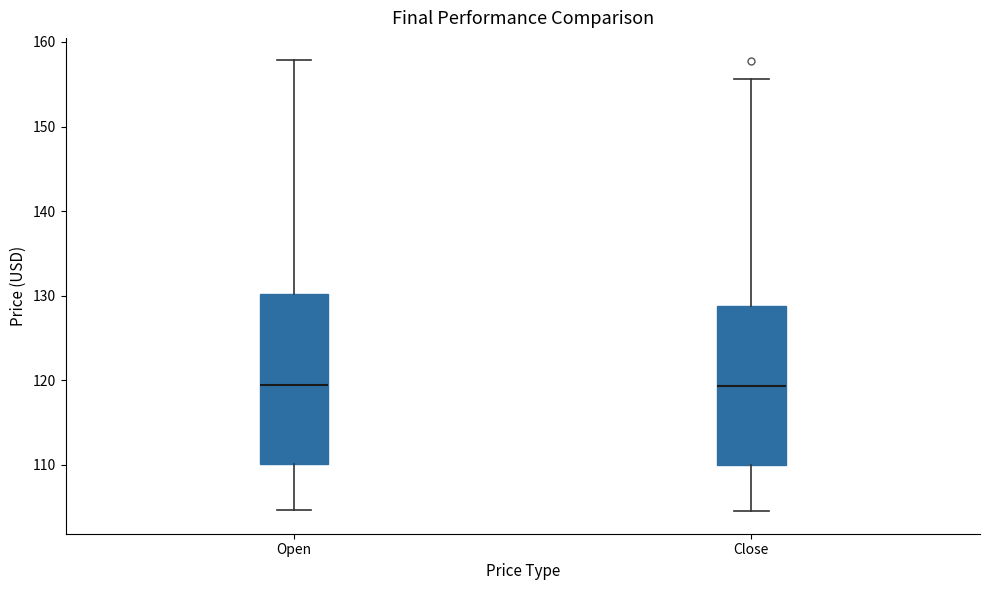

Reading left to right, read every box against the y-axis: the position of its median line, the range the box covers, and the ends of its whiskers. The values are not printed on the chart, so give them approximately, as read against the axis.

Open: median 119, box 110 to 130, whiskers 105 to 158
Close: median 119, box 110 to 129, whiskers 105 to 156